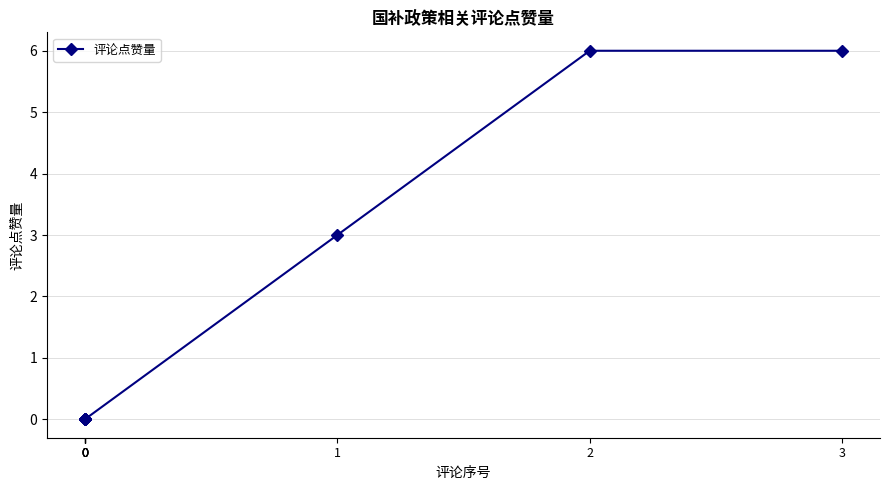

What is the maximum value shown in the chart?

6